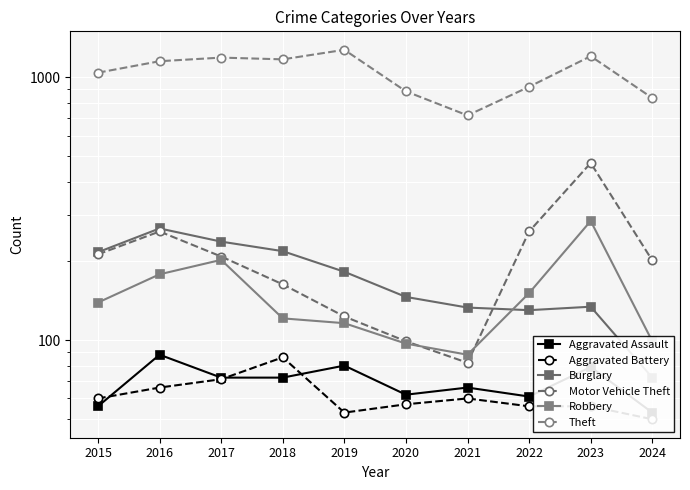

The value of Aggravated Assault at 2019 is 52. True or false?

False